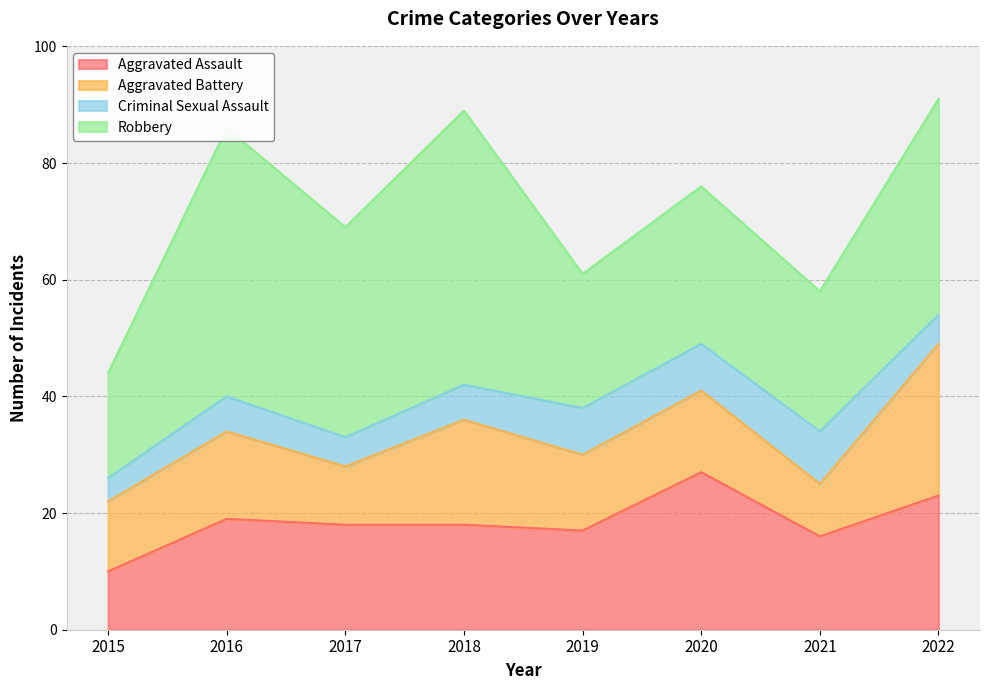

What is the sum of all Aggravated Assault values?

148